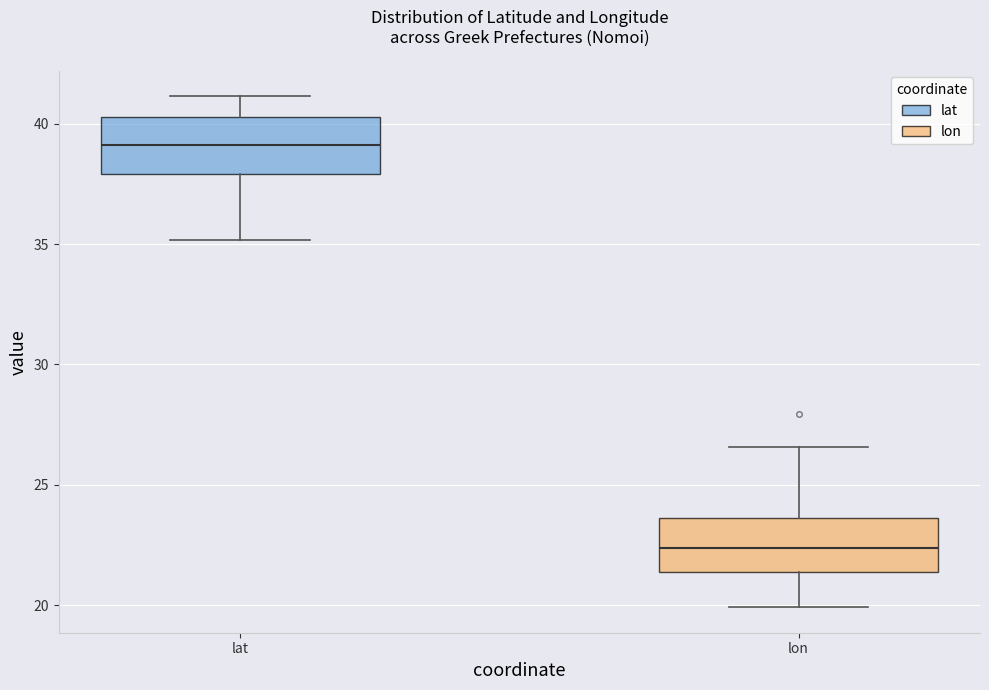

Reading left to right, transcribe this box plot: for each box, give where its median line is, the range the box spans, and where its two whiskers end, as read against the y-axis. The values are not printed on the chart, so give them approximately, as read against the axis.

lat: median 39.0, box 38.0 to 40.5, whiskers 35.0 to 41.0
lon: median 22.5, box 21.5 to 23.5, whiskers 20.0 to 26.5